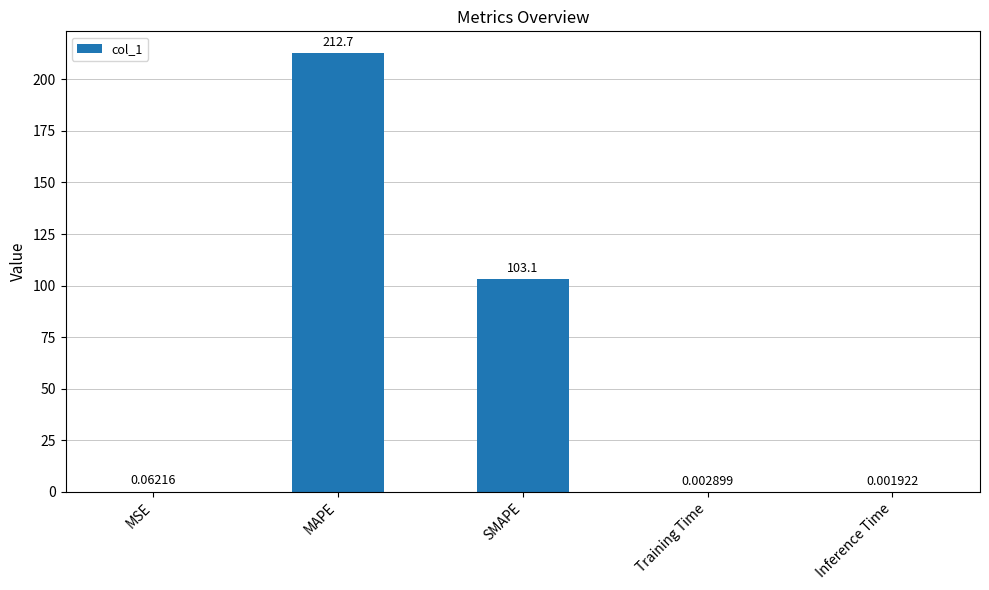

Which label corresponds to the largest value in the chart?

MAPE